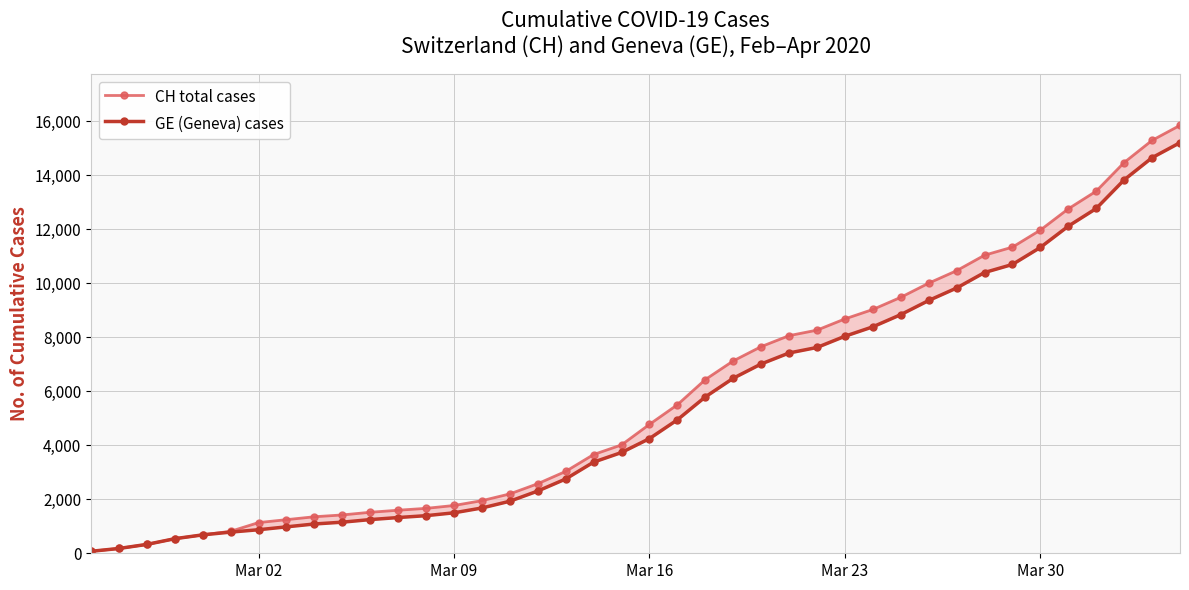

List the series in order of their peak value, highest first.

CH total cases, GE (Geneva) cases